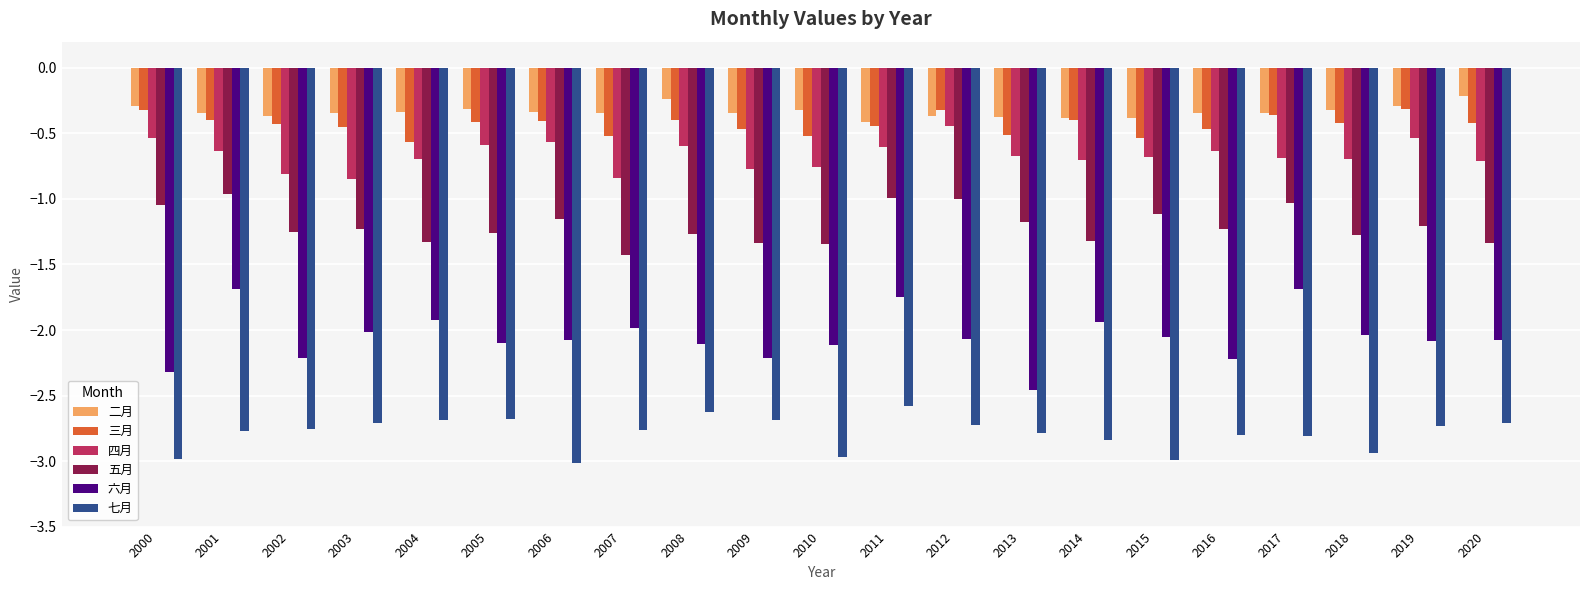

Which series has the widest spread of values?

六月